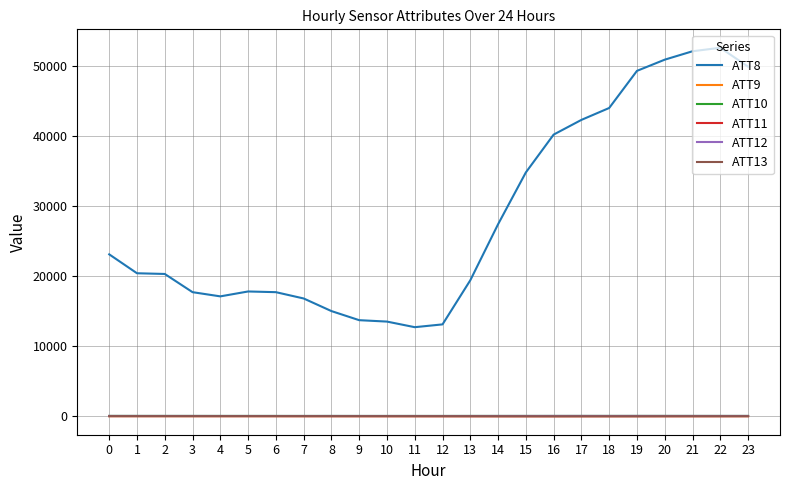

True or false: ATT9 has a value of 4.8 at 14.

True